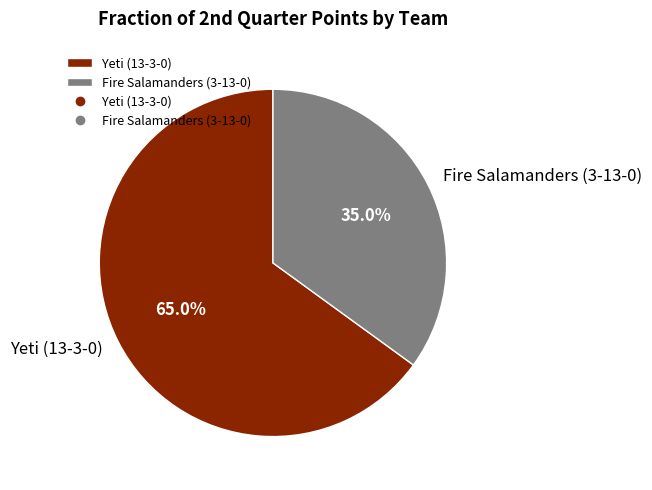

Rank the categories by value from highest to lowest.

Yeti (13-3-0), Fire Salamanders (3-13-0)